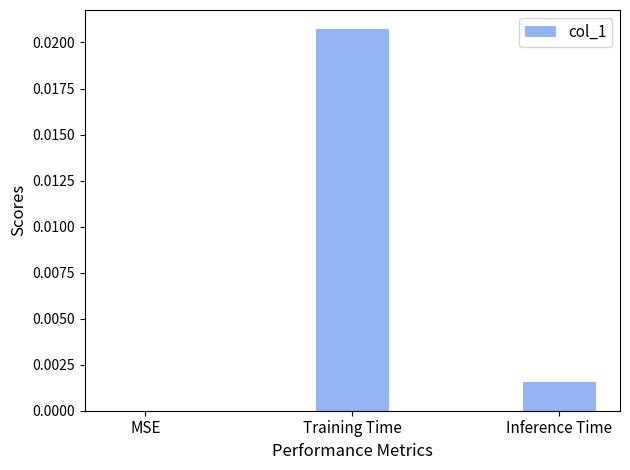

Between MSE and Training Time, which is larger?

Training Time